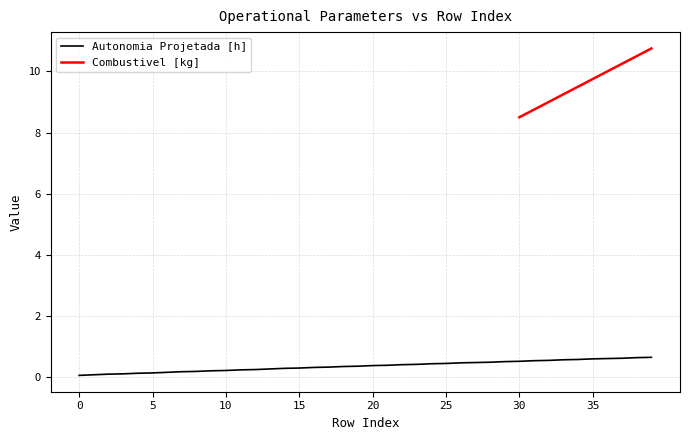

Which category has the highest value across all series?

39